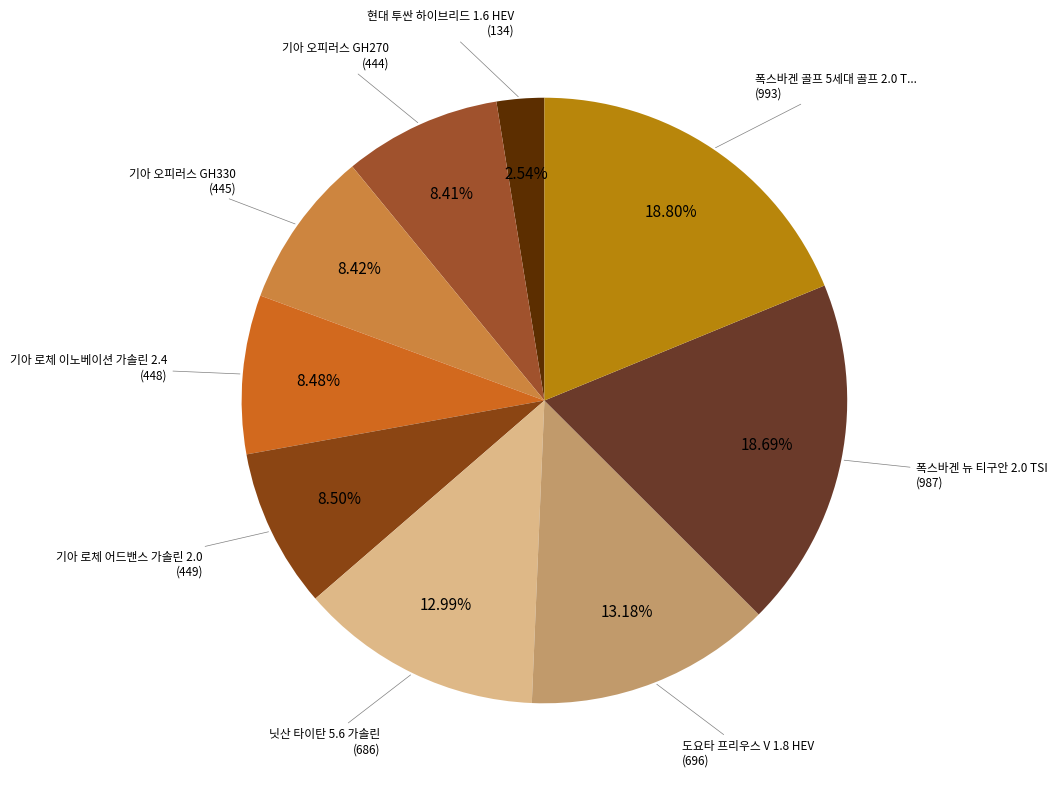

Count the number of slices in the pie.

9